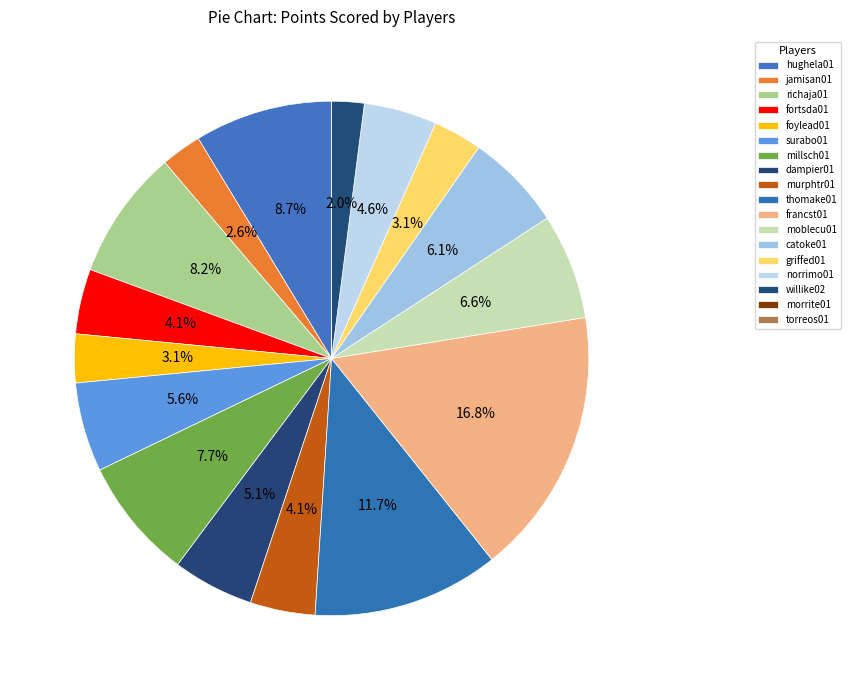

Is there any slice that represents more than half of the pie?

No